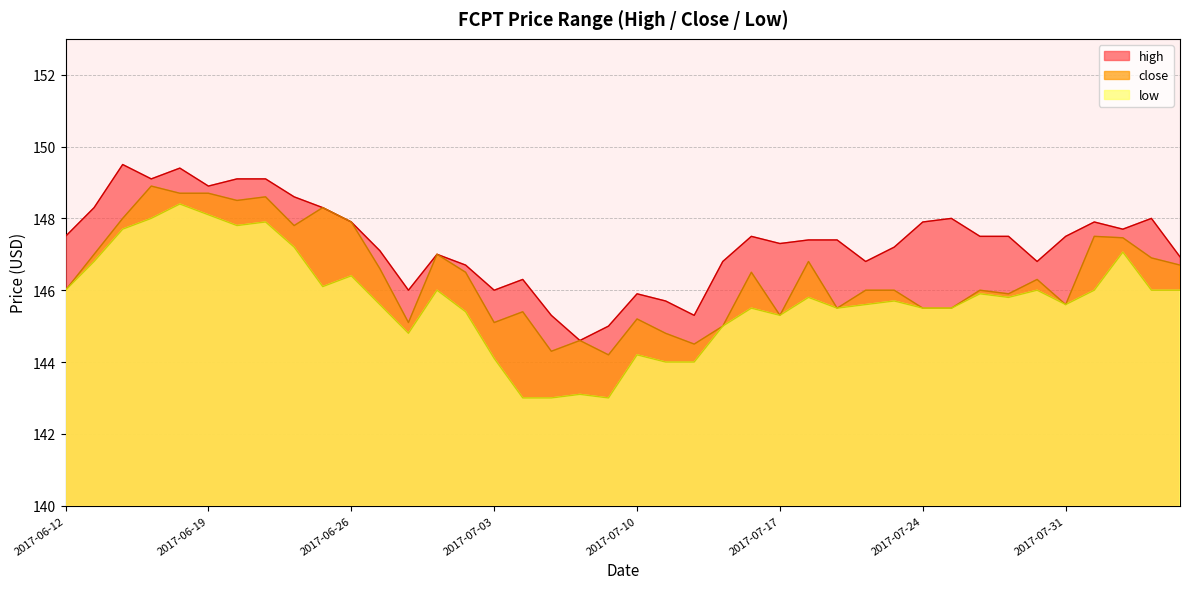

How many lines are shown in the chart?

3